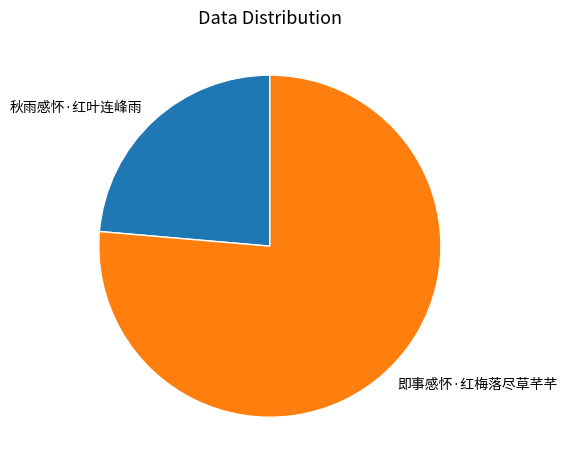

Between 即事感怀·红梅落尽草芊芊 and 秋雨感怀·红叶连峰雨, which is larger?

即事感怀·红梅落尽草芊芊